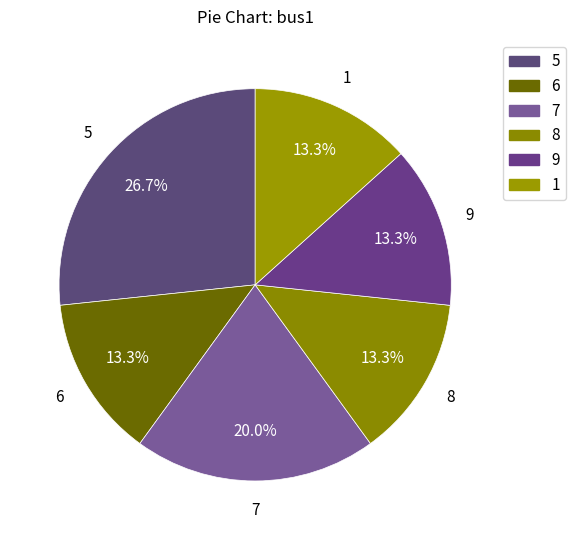

Count the number of slices in the pie.

6